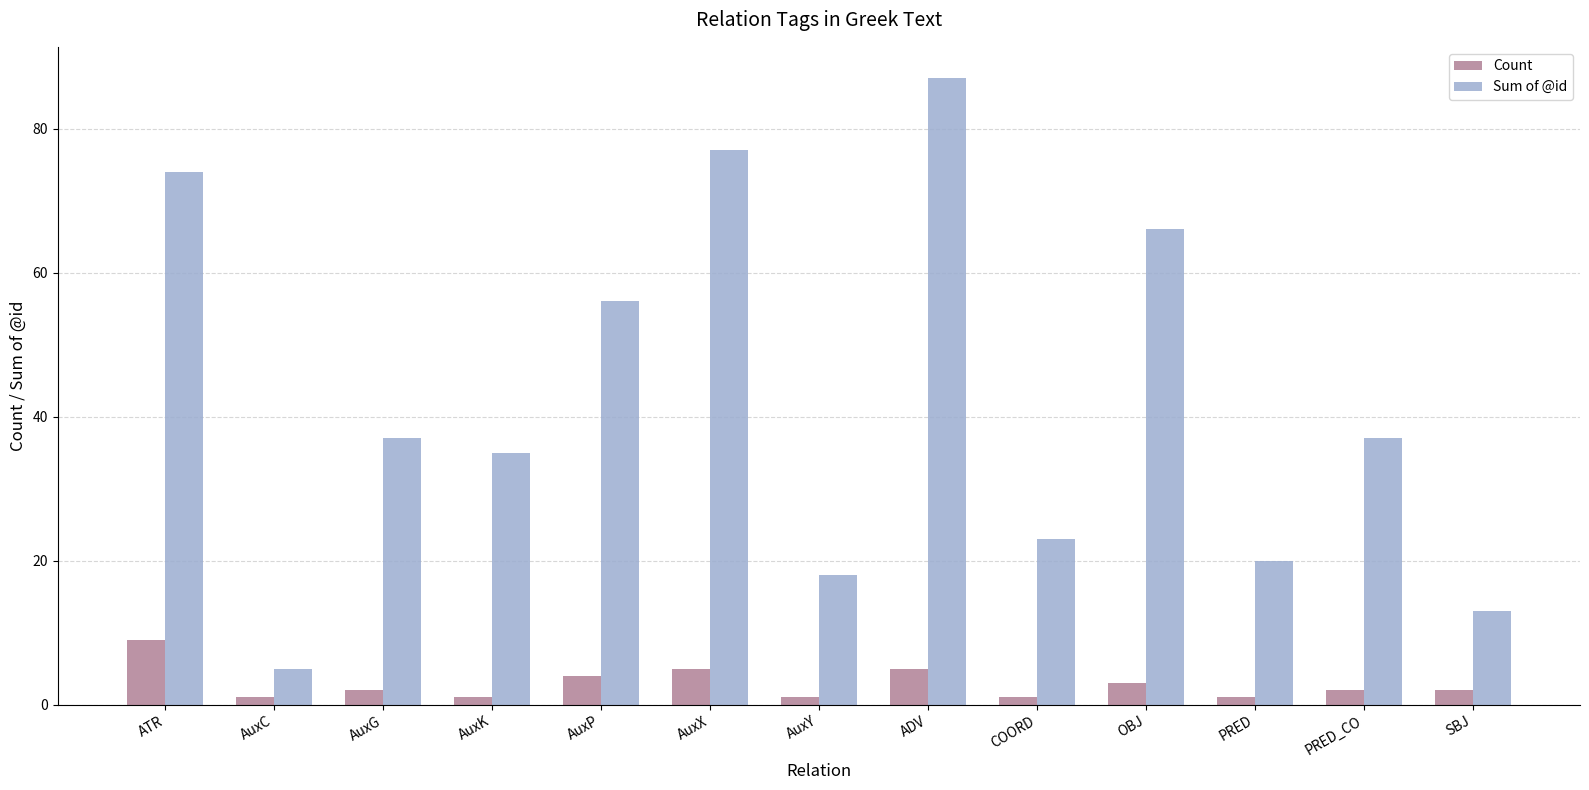

How many bars are there in total?

26